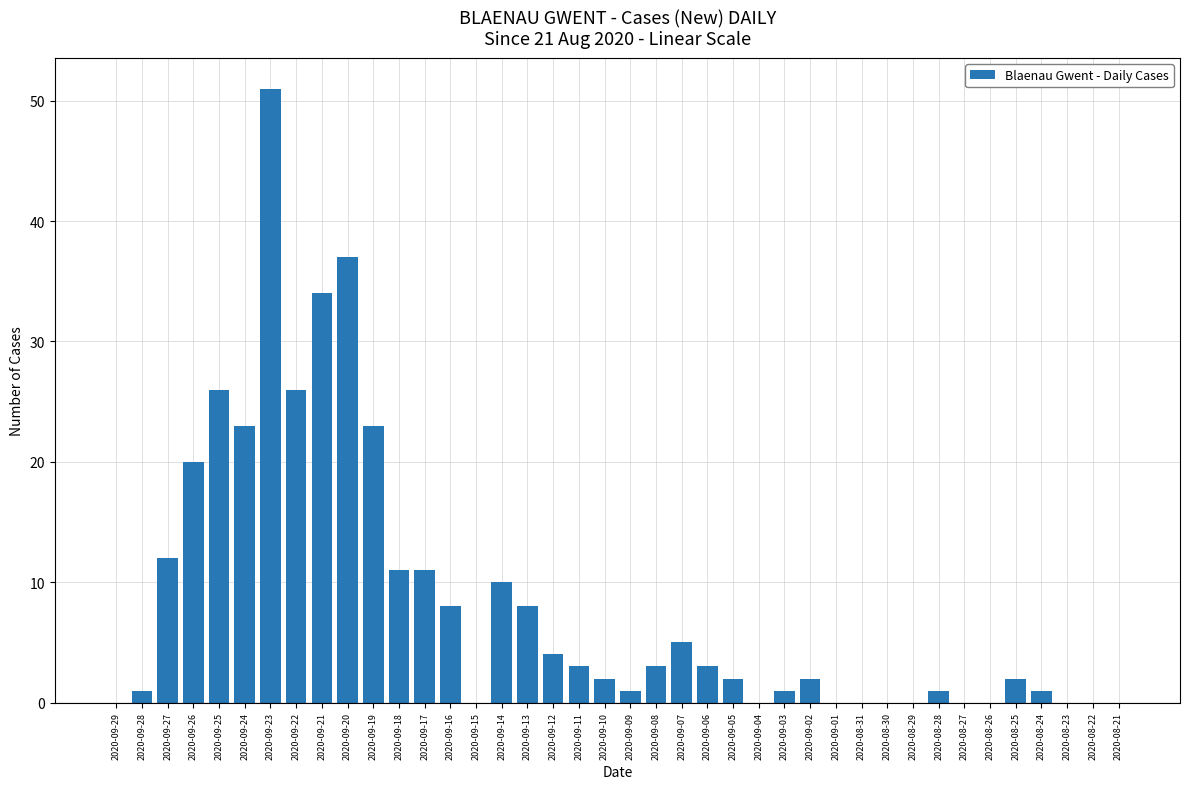

What is the average value?

8